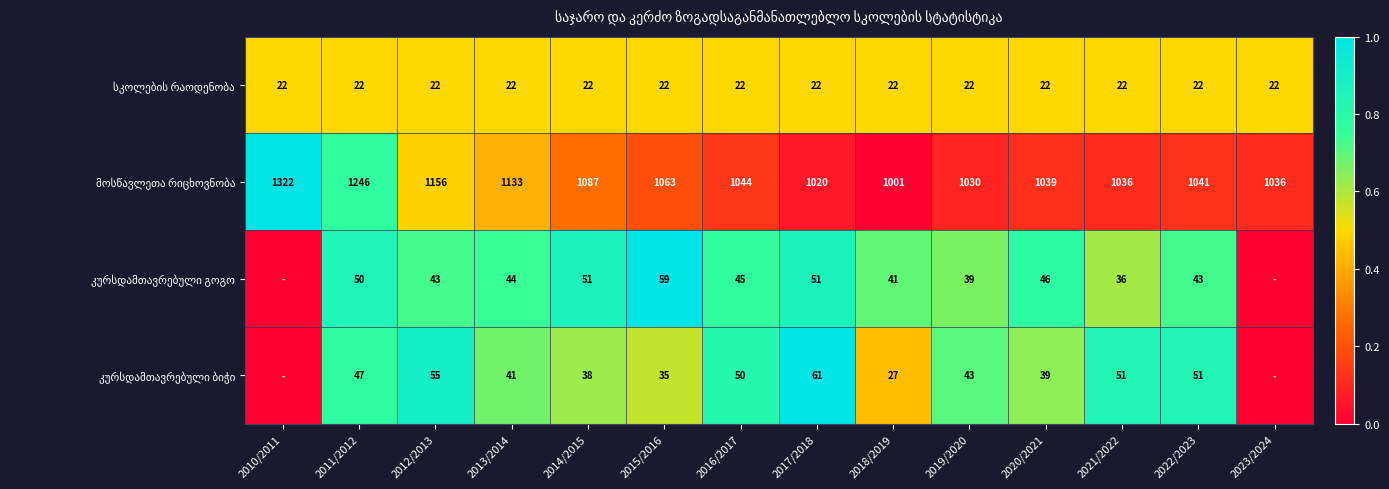

What is the total value across all series at 2012/2013?

1276